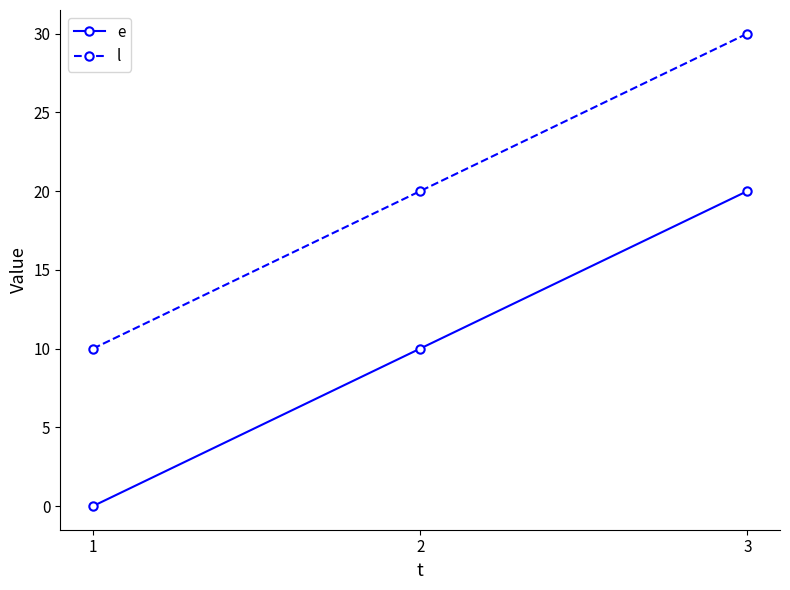

The value of e at 2 is 10. True or false?

True